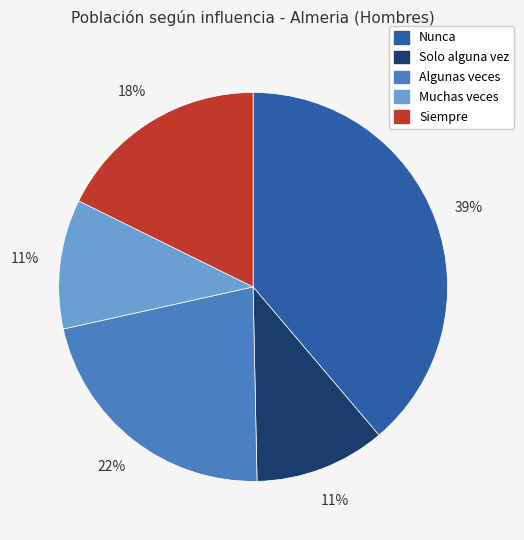

Combined, do Algunas veces and Nunca account for over 50%?

Yes